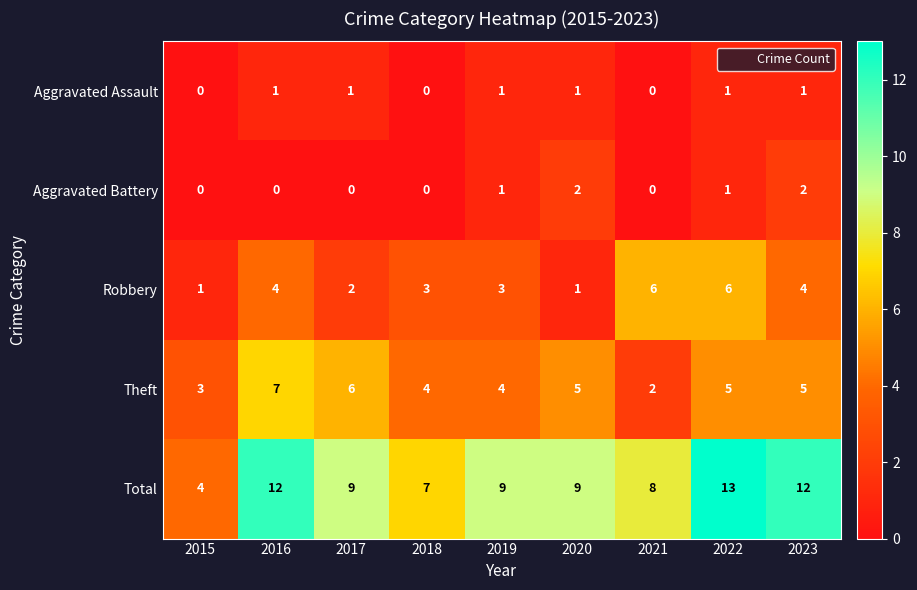

The Aggravated Assault series shows 1 at 2022. True or false?

True